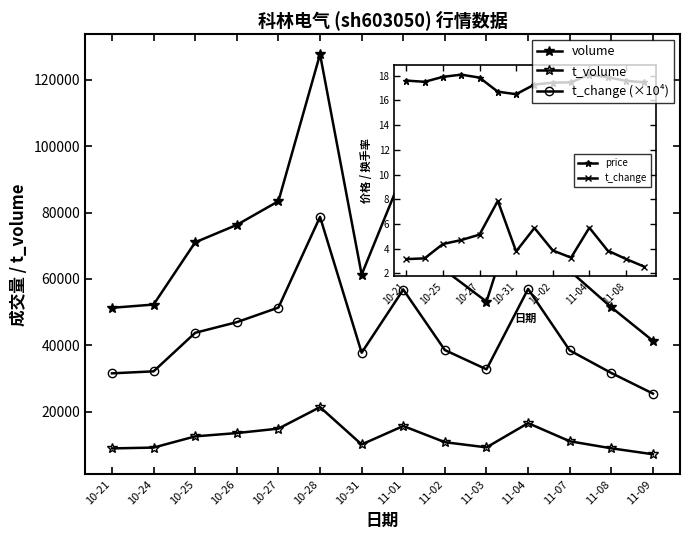

At which label is t_volume closest to 14334?

10-27